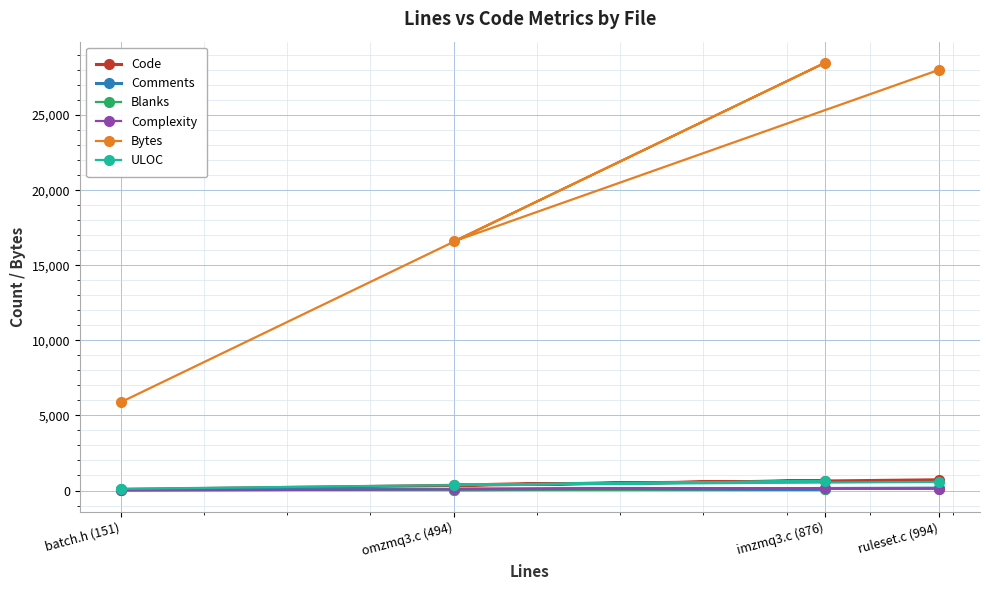

At which category is the sum across all series the highest?

imzmq3.c (876)